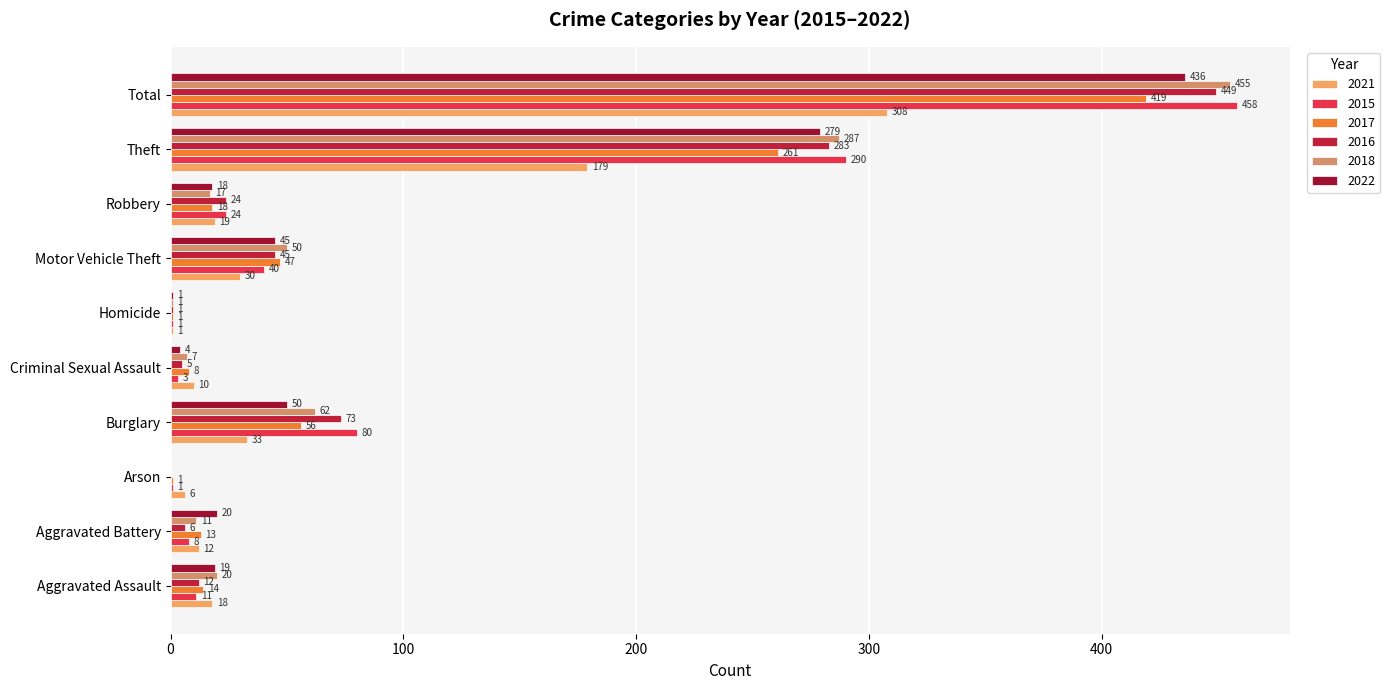

Count the number of data series in this chart.

6